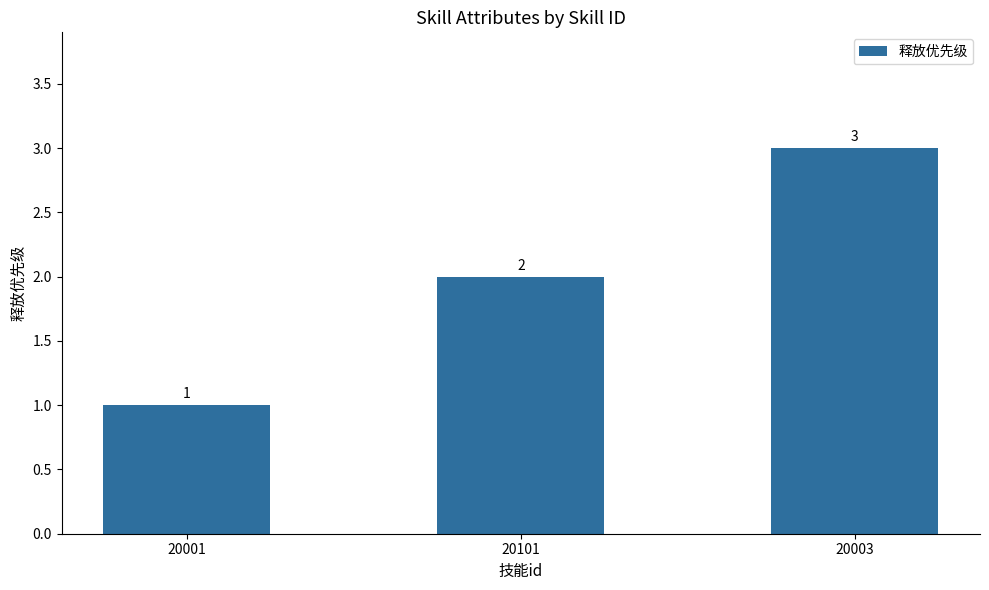

What is the sum of the values at 20003 and 20001?

4